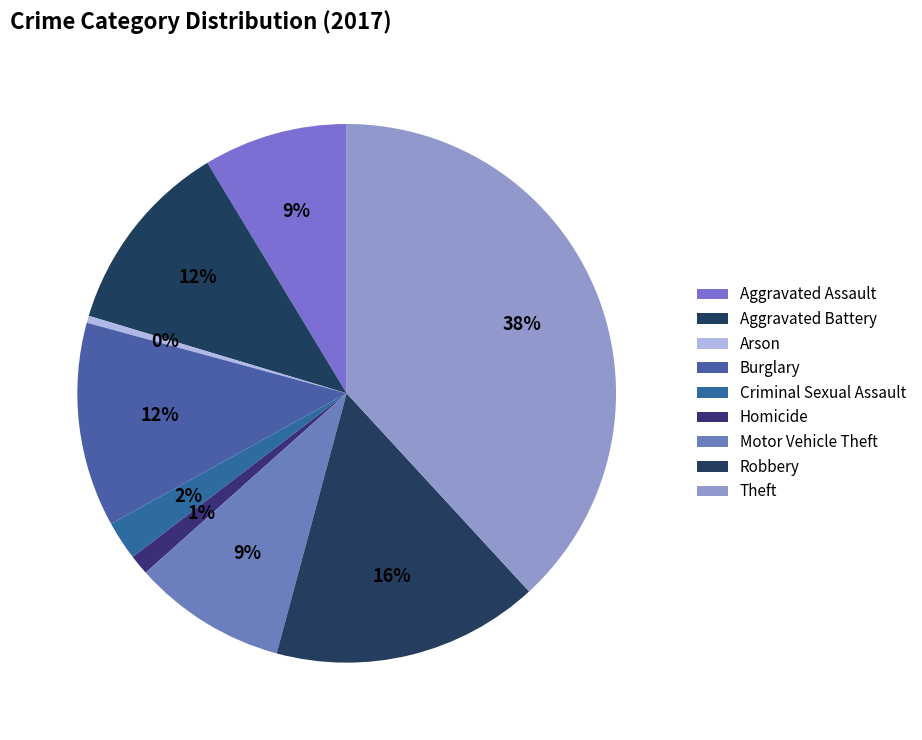

How many segments does this pie chart have?

9